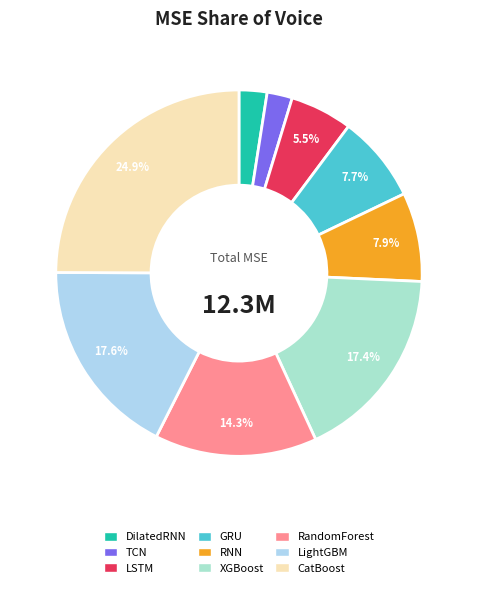

What is the total percentage of TCN and LightGBM?

19.8%